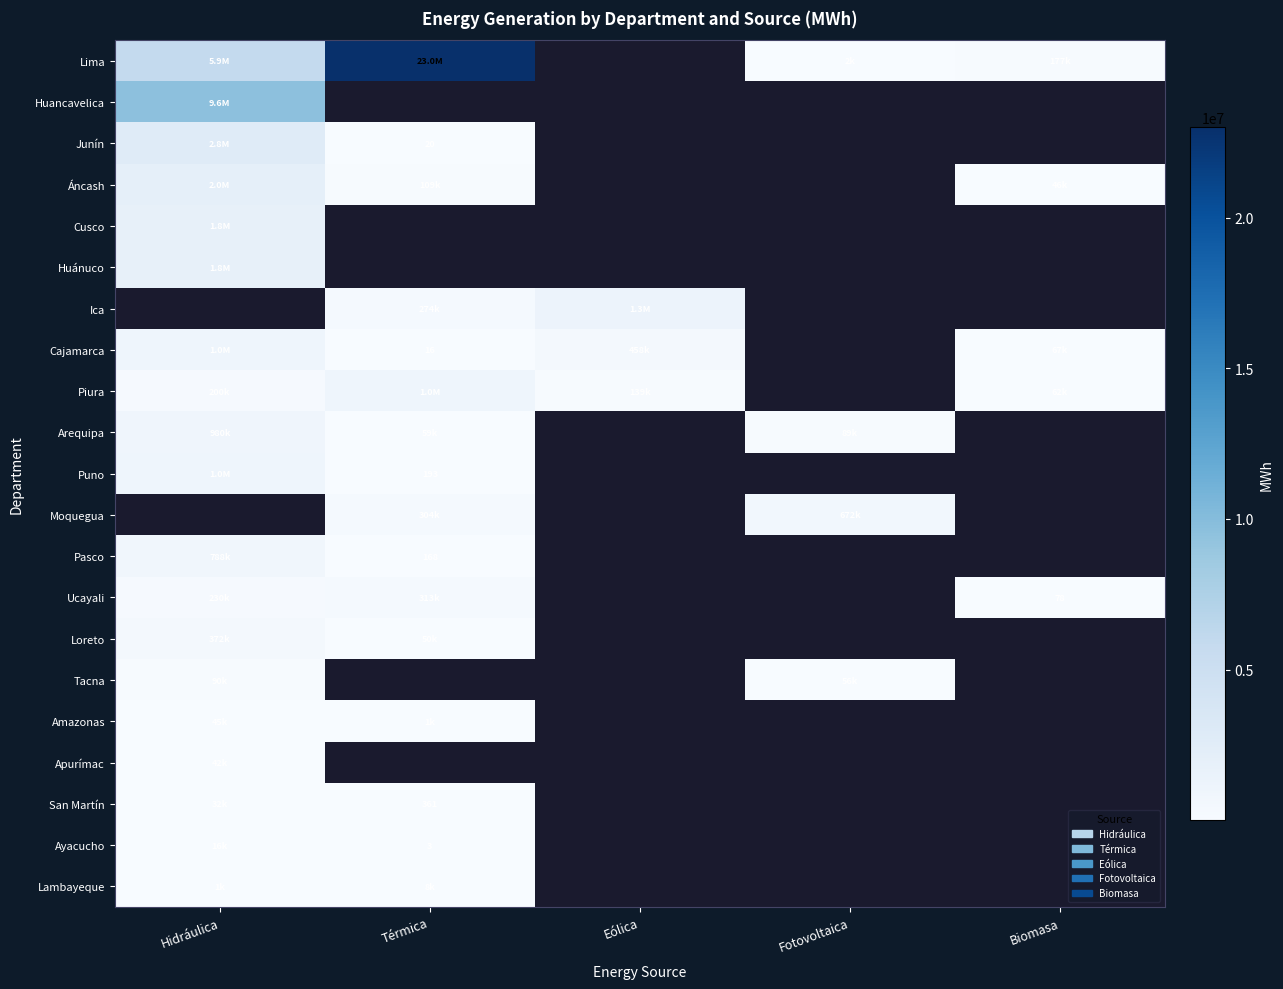

What is the difference between the highest and lowest values at Biomasa?

177630.0